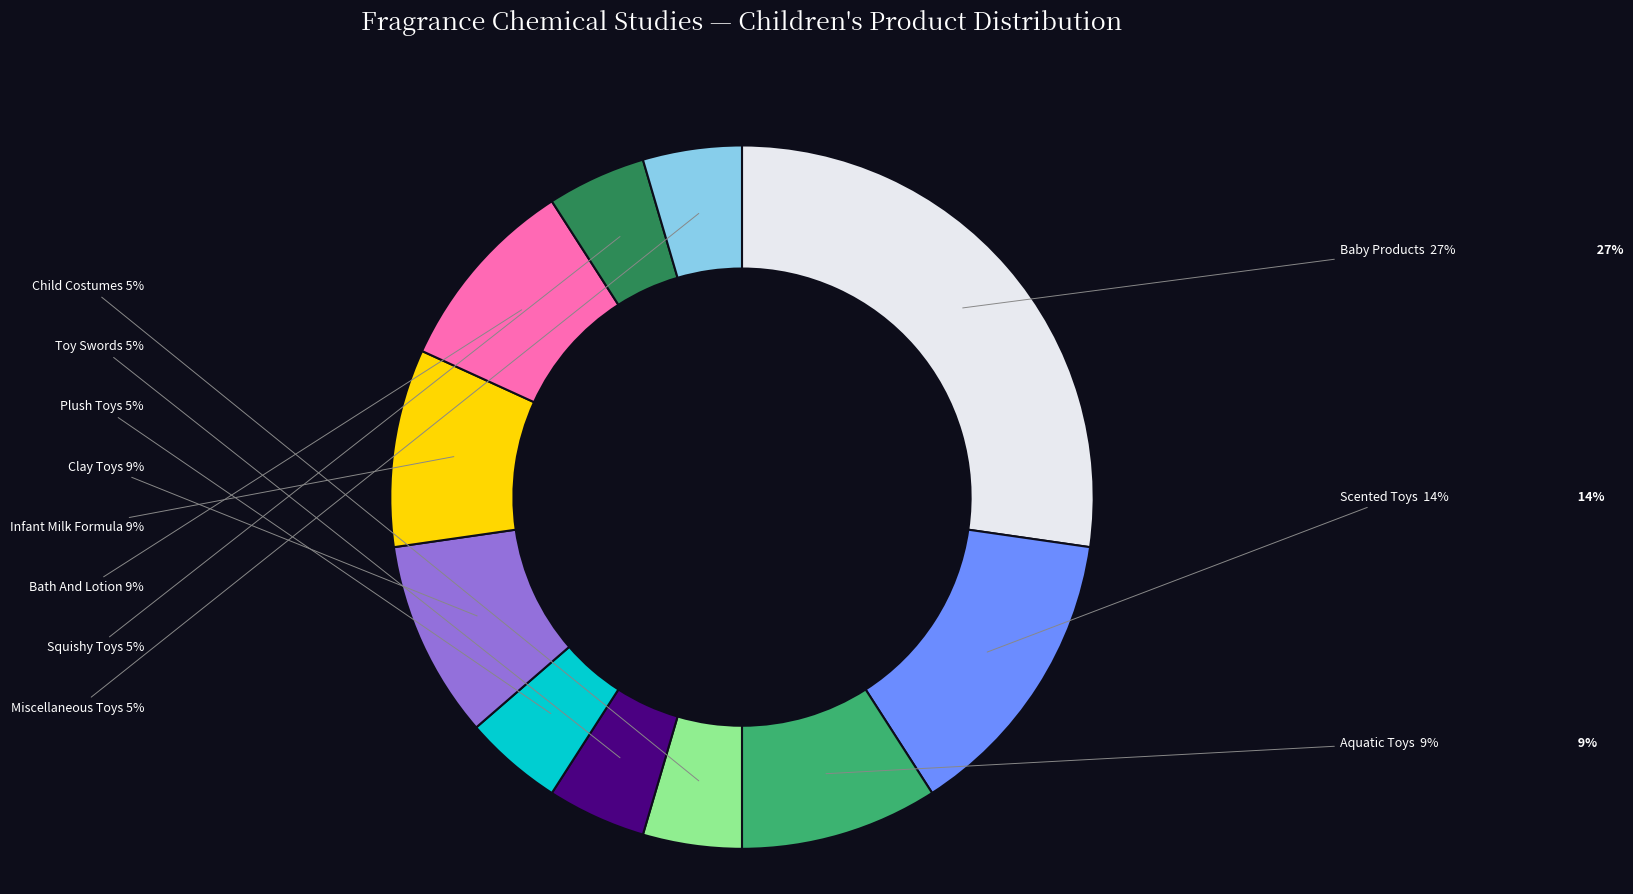

What is the smallest slice in the pie chart?

Child Costumes